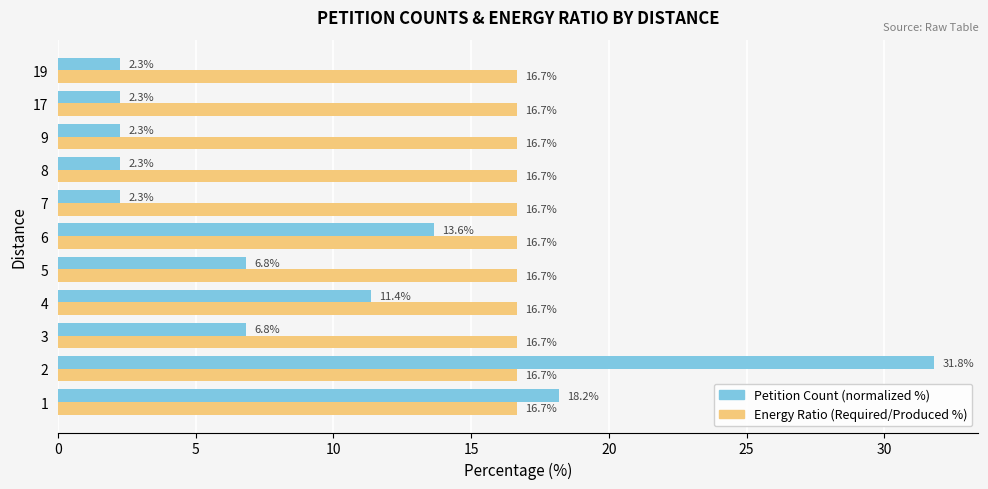

Which series has the largest total across all categories?

Energy Ratio (Required/Produced %)